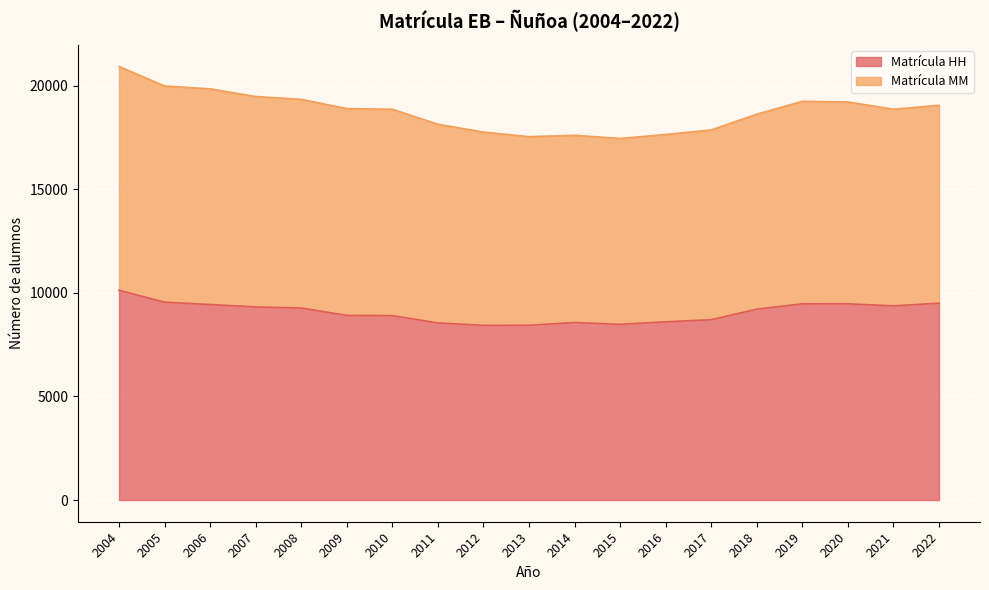

List the labels in order of value, largest first.

2004, 2005, 2022, 2020, 2019, 2006, 2021, 2007, 2008, 2018, 2009, 2010, 2017, 2016, 2014, 2011, 2015, 2013, 2012